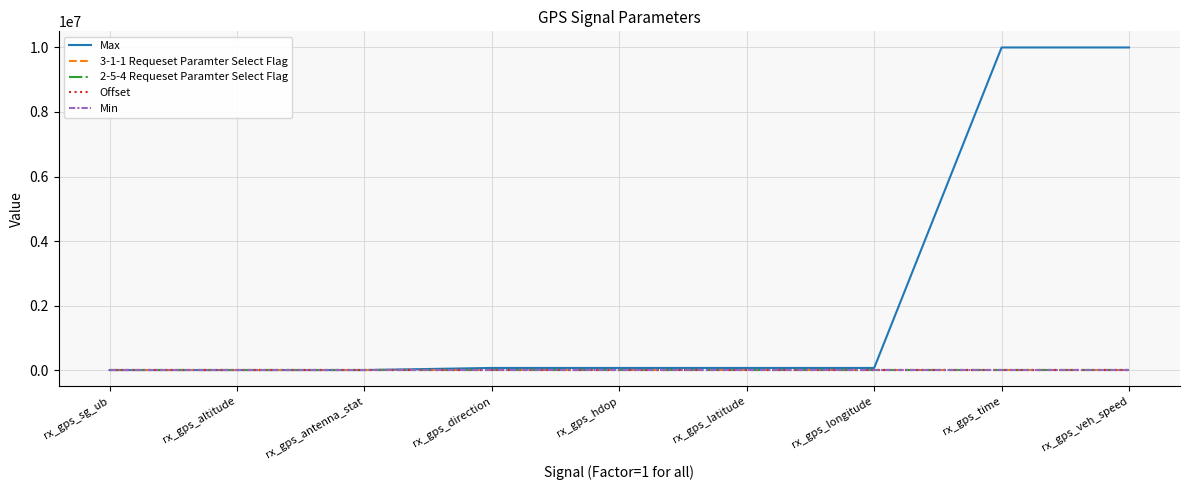

Is this an area chart (filled region under the line)?

No